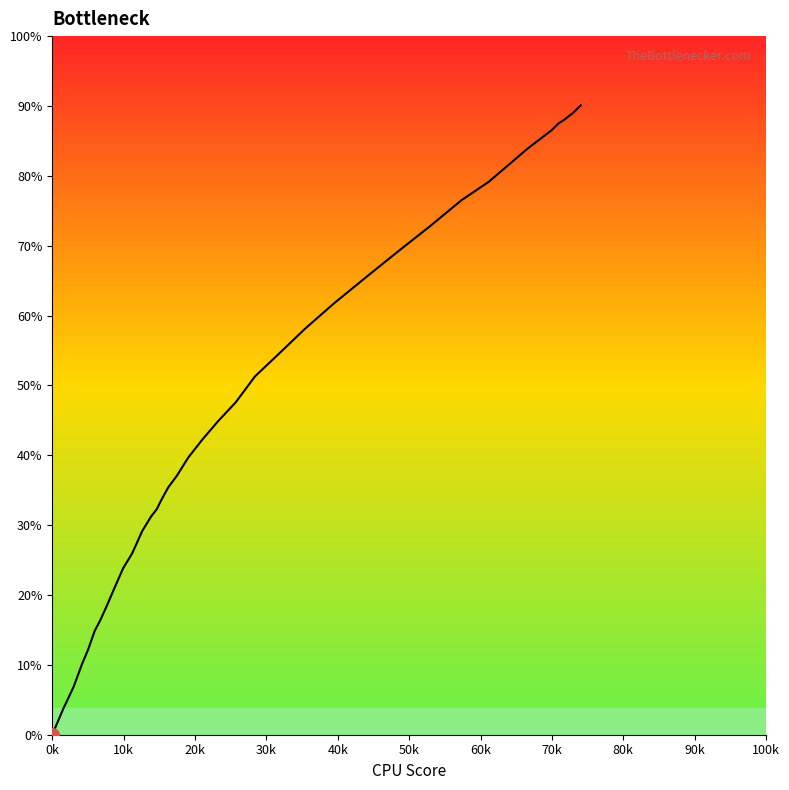

Does the chart display data point markers on the line(s)?

No